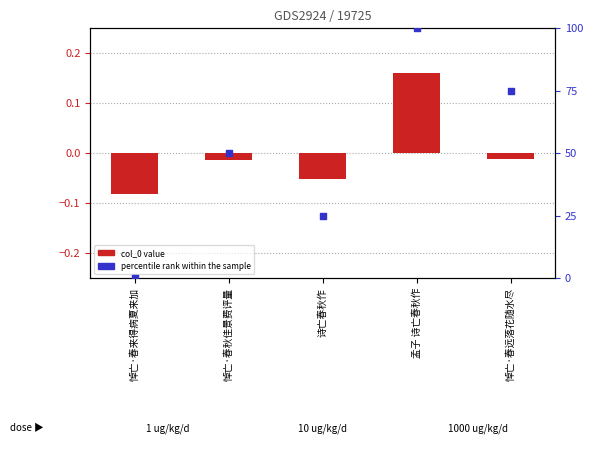

What is the total value across all series at 悼亡·春秋佳景费评量?

50.0